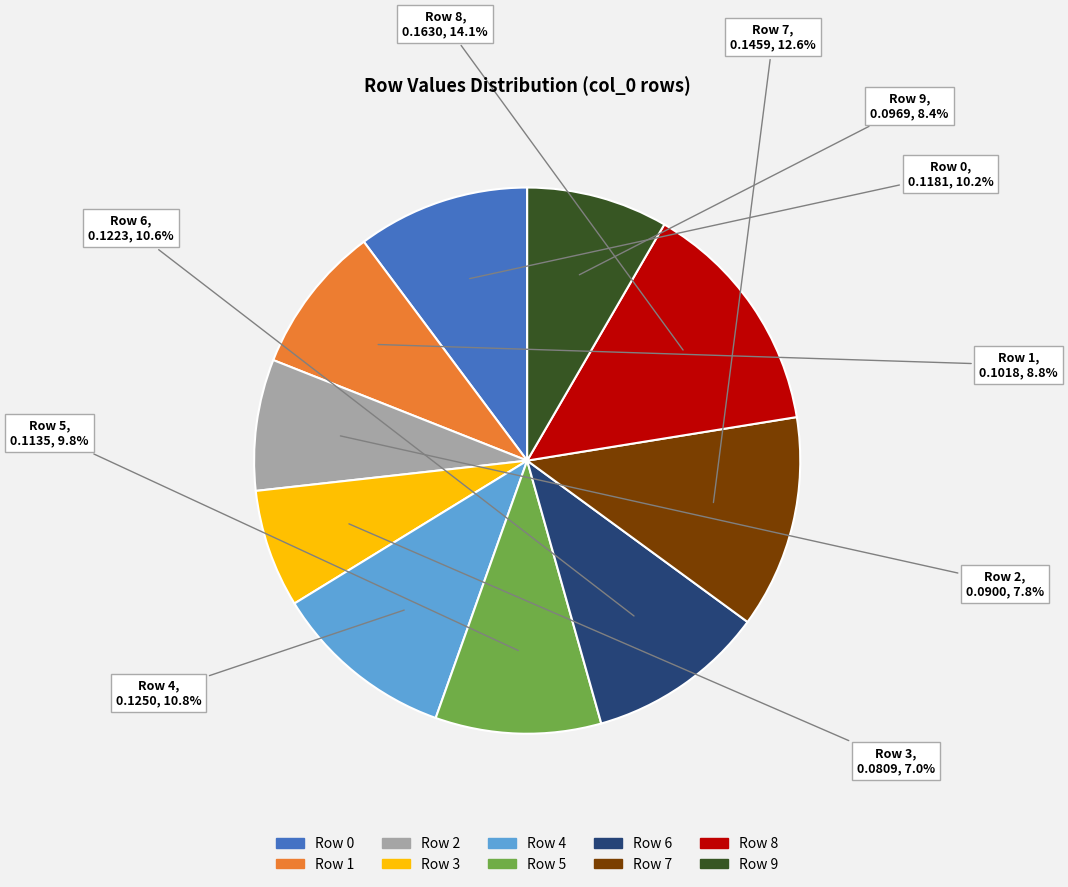

Do Row 3 and Row 5 together represent more than half of the pie?

No